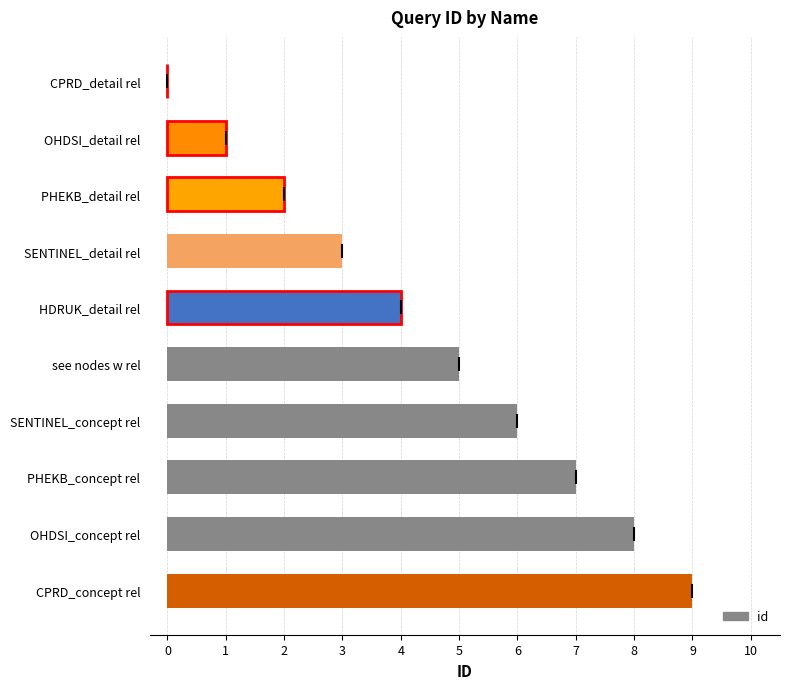

Which has a higher value, PHEKB_concept rel or SENTINEL_detail rel?

PHEKB_concept rel